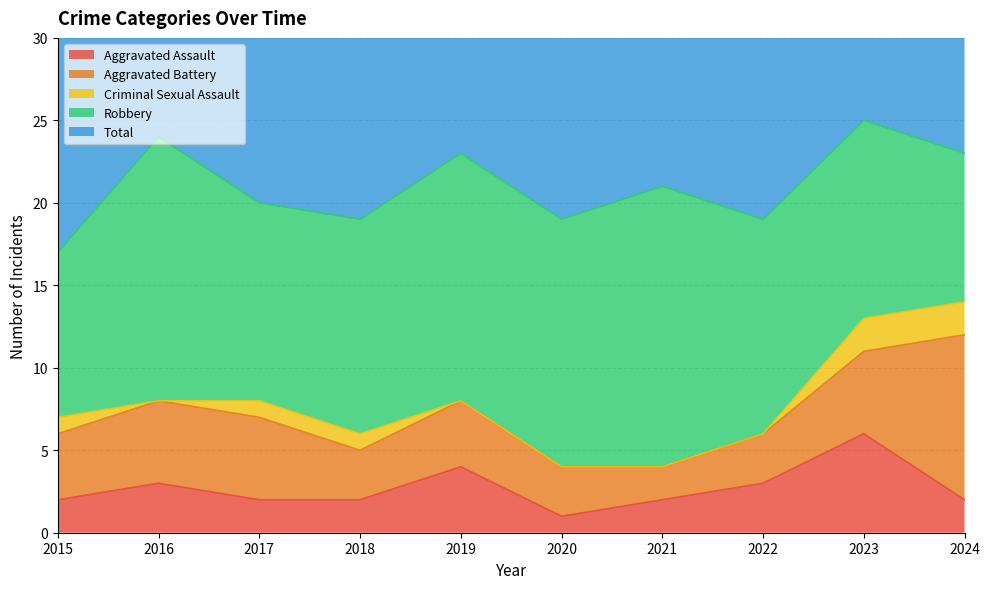

What is the value of the Total point at the 1st from the left?

17